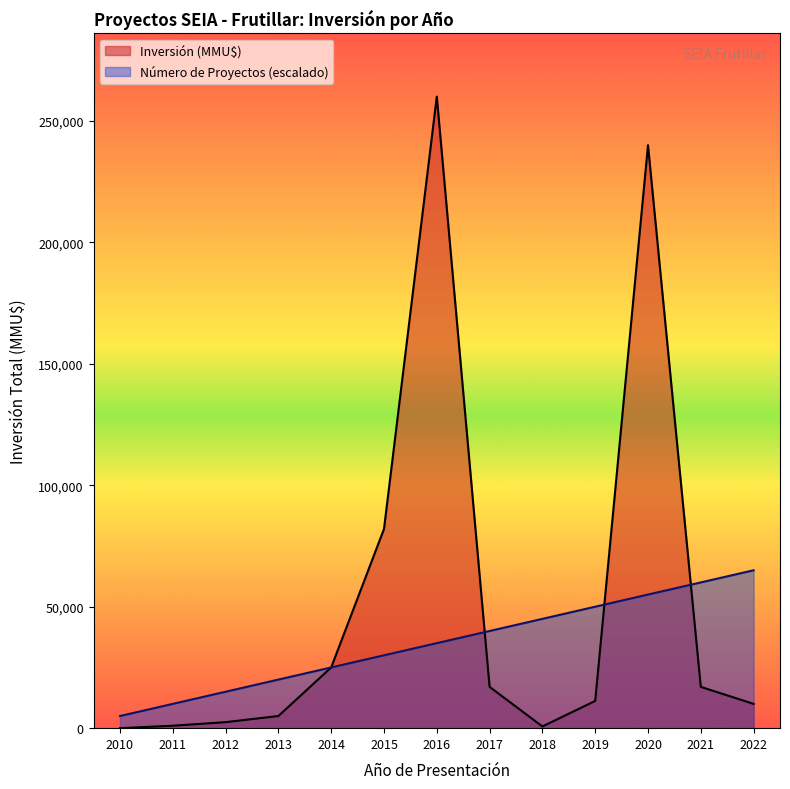

The Inversión (MMU$) series shows 25823 at 2021. True or false?

False